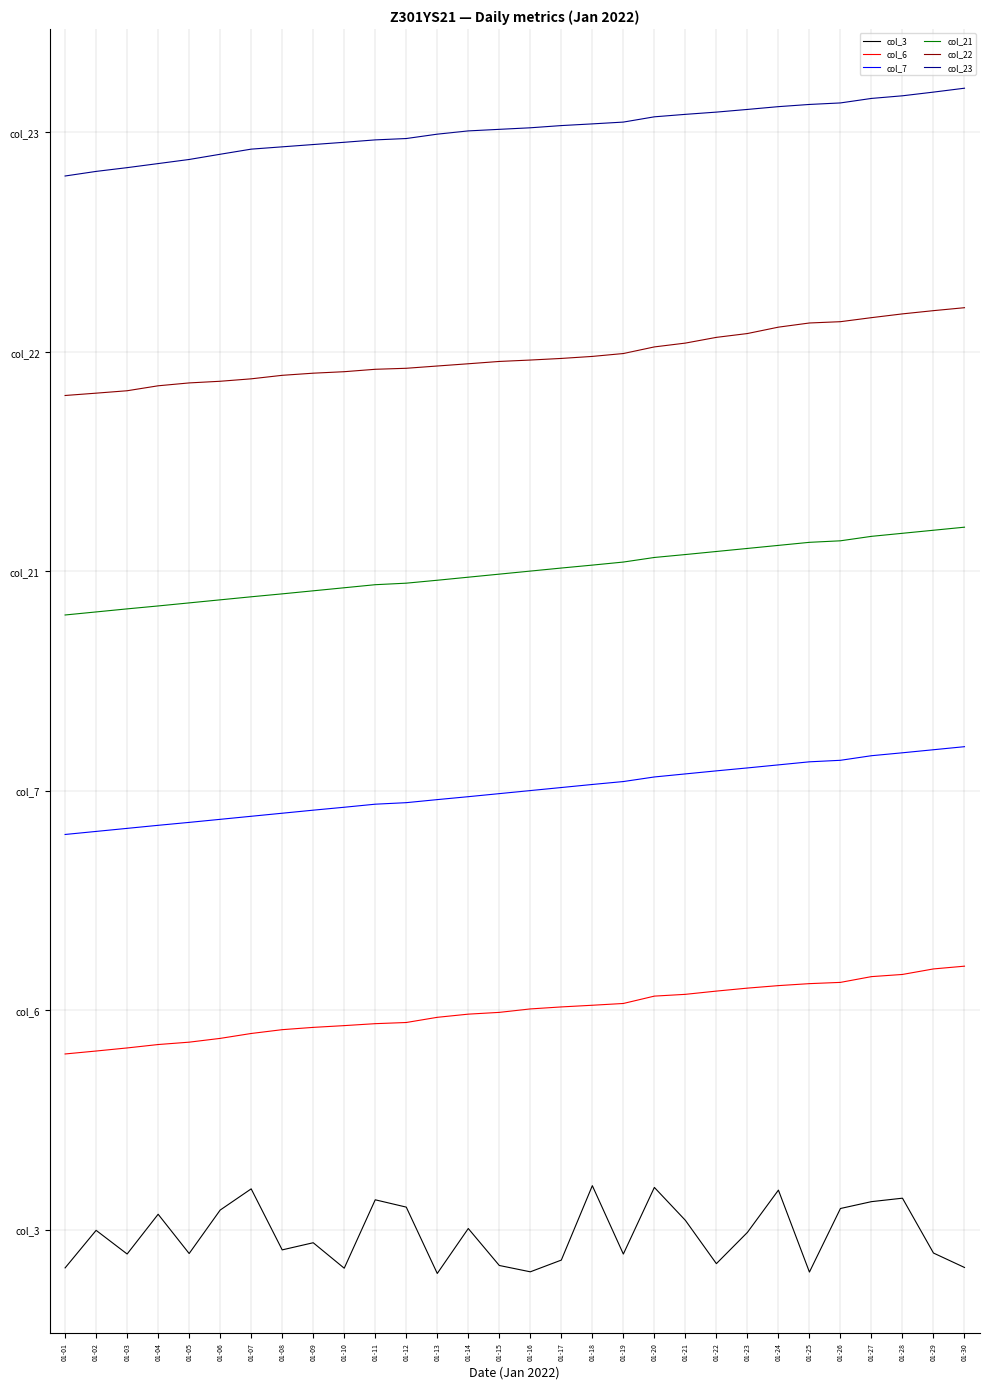

True or false: col_21 and col_23 intersect in this chart.

False